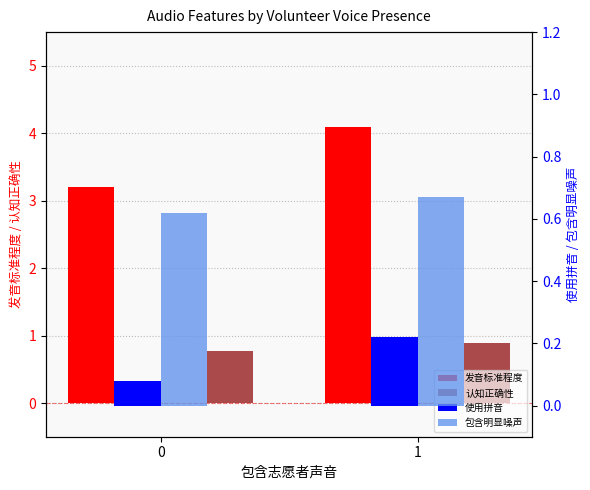

Which series has the largest range (max minus min)?

发音标准程度